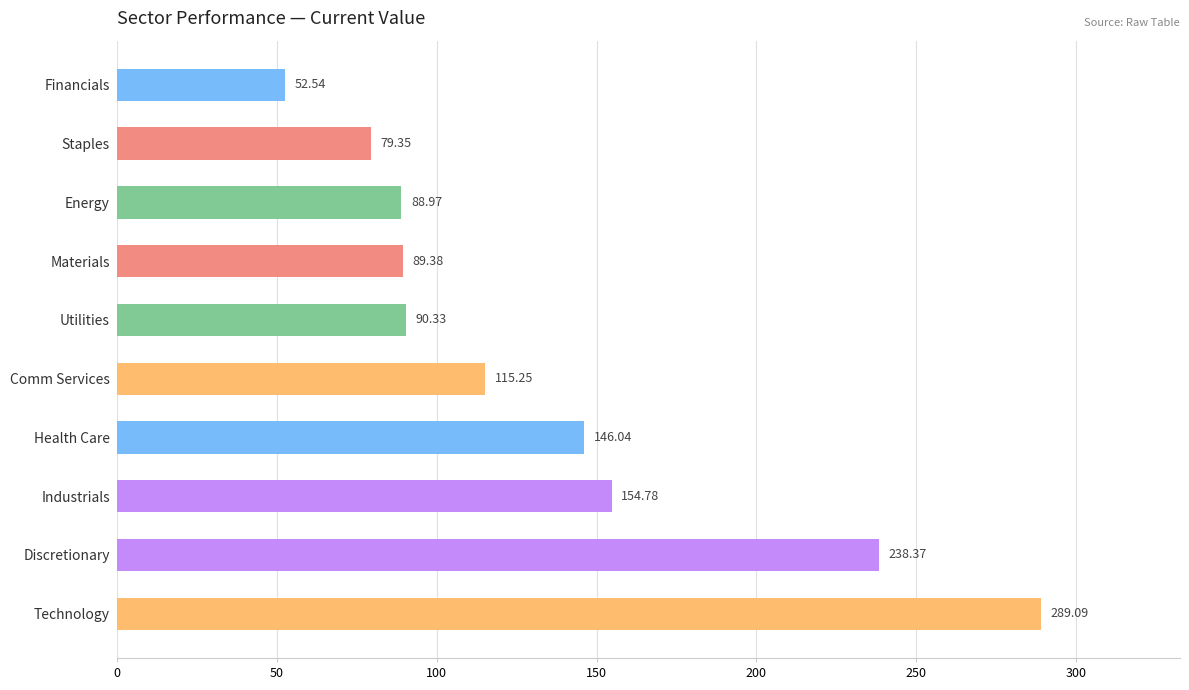

Which label corresponds to the largest value in the chart?

Technology